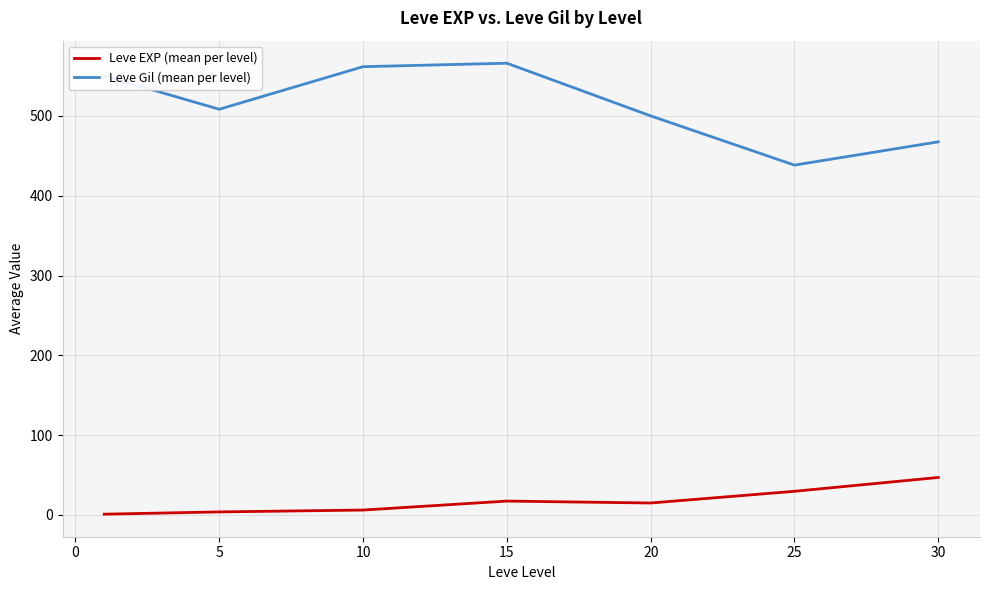

Rank the series by their maximum value, from lowest to highest.

Leve EXP (mean per level), Leve Gil (mean per level)